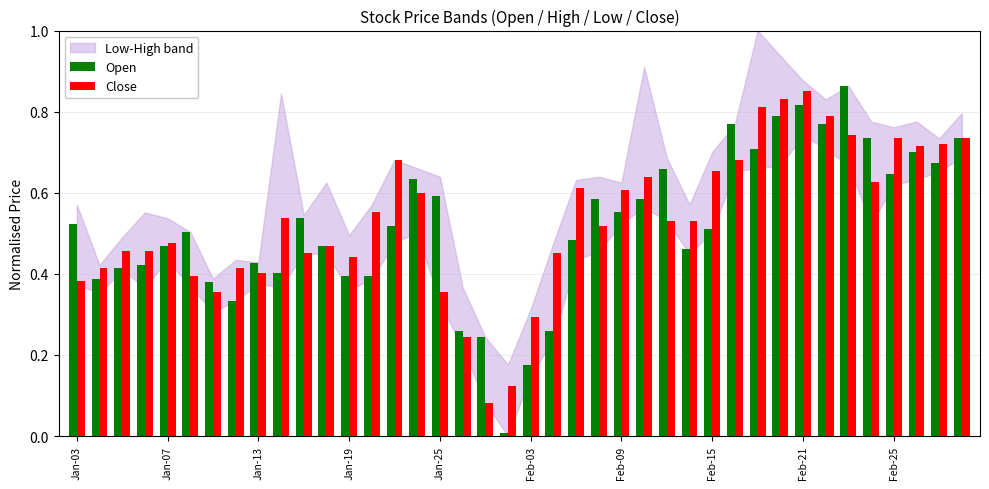

Which series has the widest spread of values?

Open